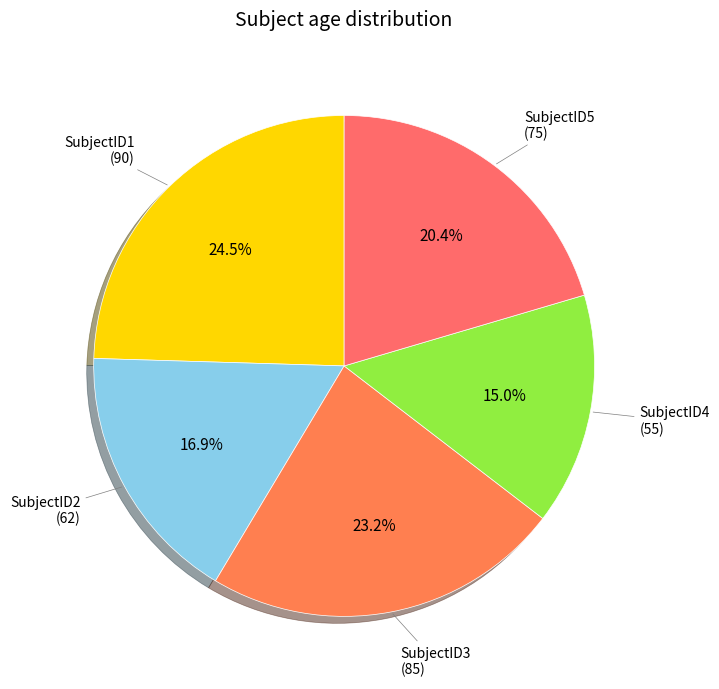

Approximately how many times larger is the value at SubjectID3 compared to SubjectID5?

1.1